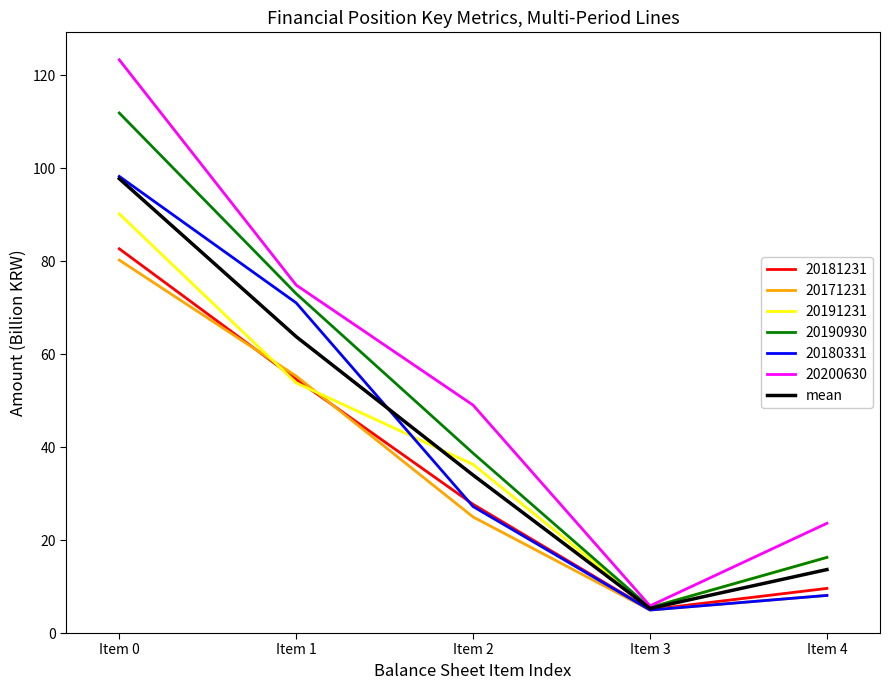

The value of mean at Item 3 is 5.3. True or false?

True